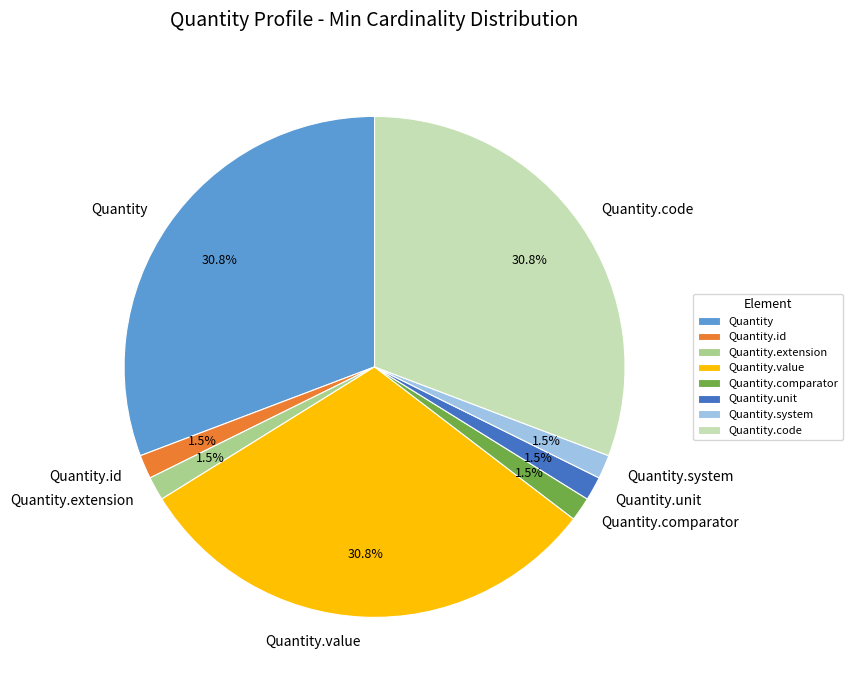

Approximately how many times larger is the value at Quantity.system compared to Quantity.extension?

1.0